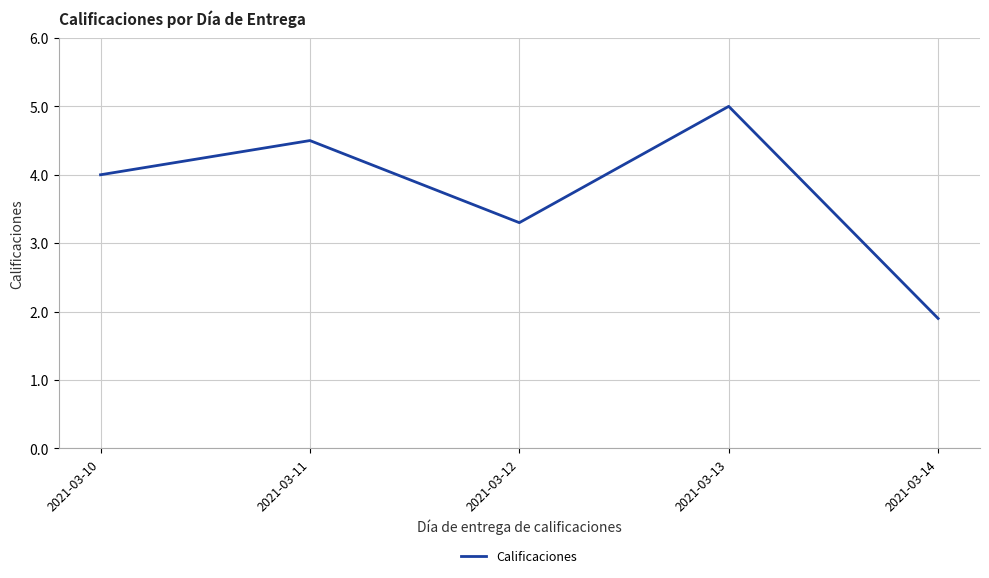

Reading right to left, extract all data points from this chart.

1.9	5.0	3.3	4.5	4.0